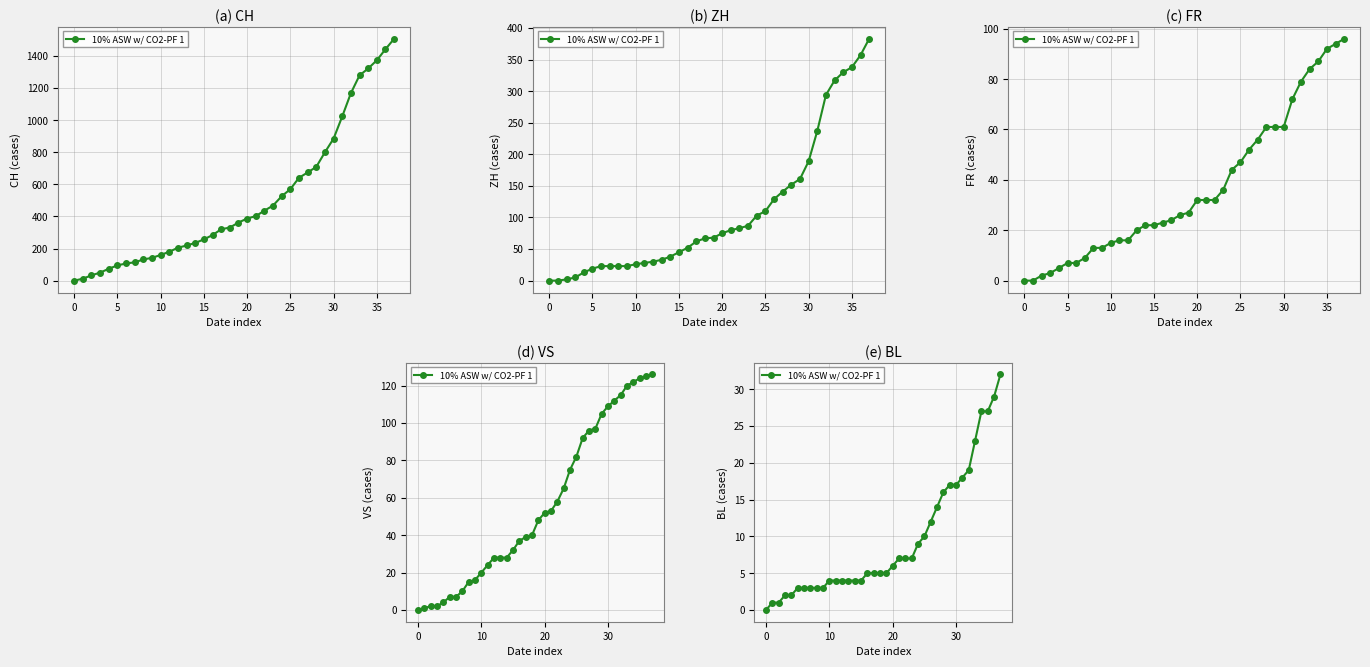

The value at 19 is 5. True or false?

True